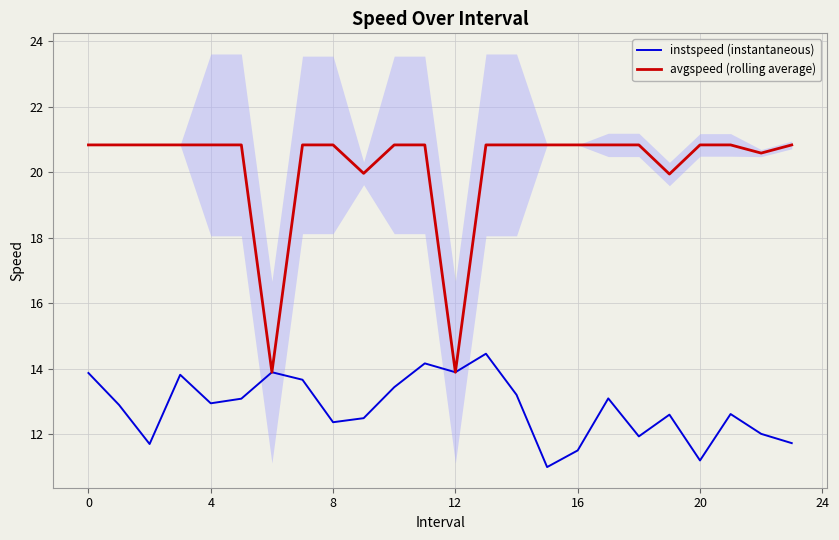

The value of avgspeed (rolling average) at 12 is 18.5. True or false?

False